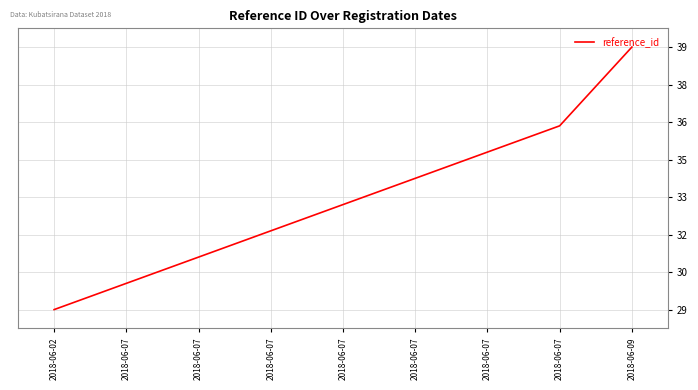

What is the average value?

33